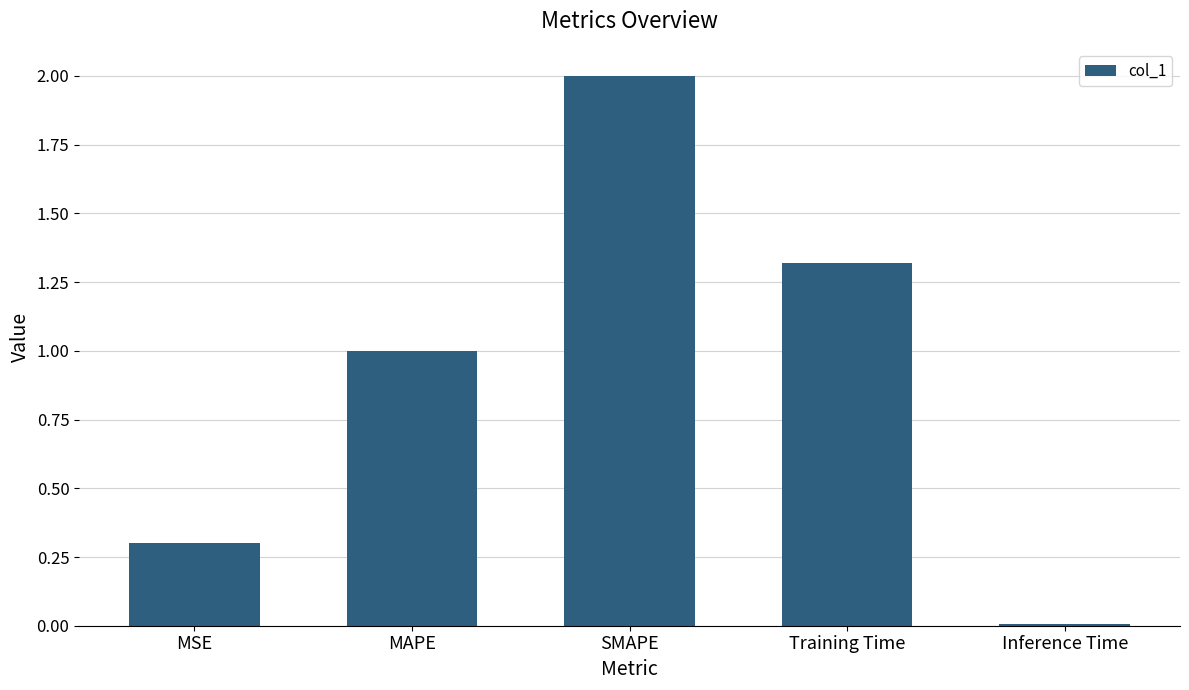

Where is the data nearest to the value 1?

MAPE